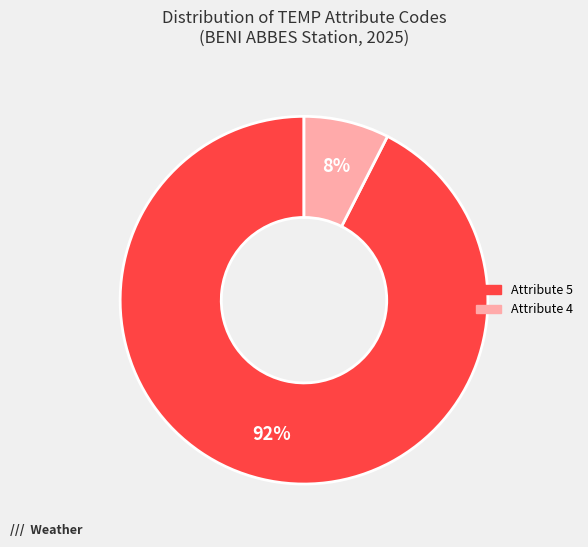

To the nearest percent, what is the average slice percentage?

50%